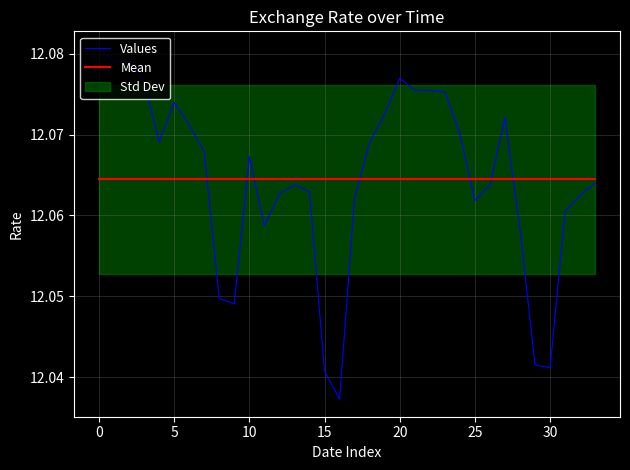

Read the Mean value at 12.

12.1